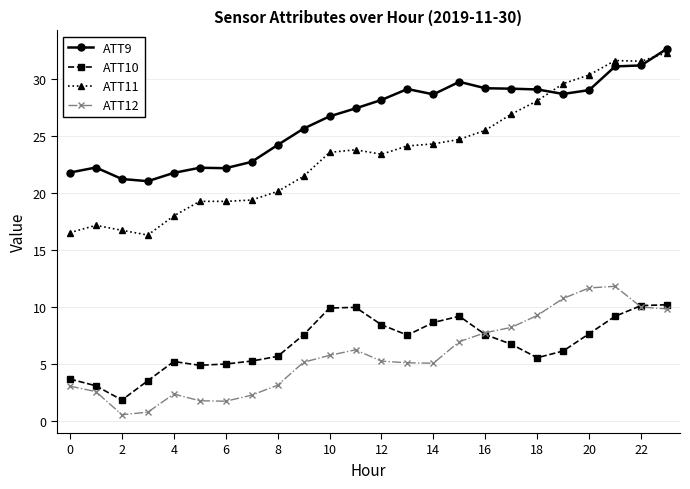

True or false: ATT12 has more than 1 interior local peaks.

True